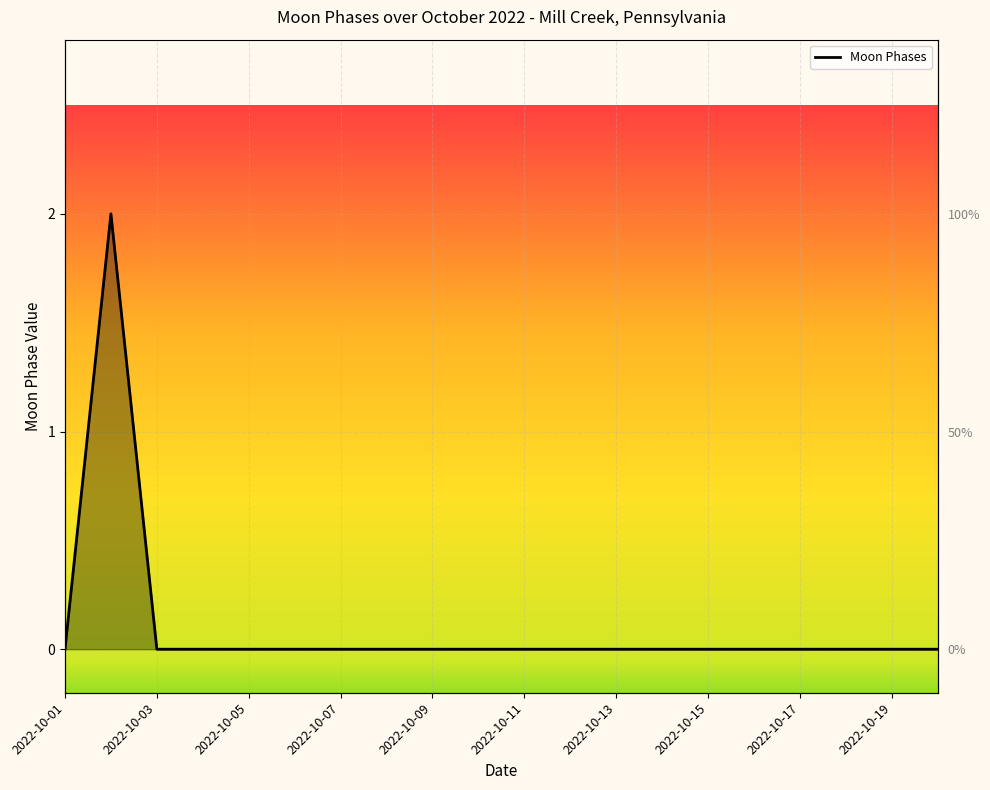

Where is the first local maximum?

2022-10-02